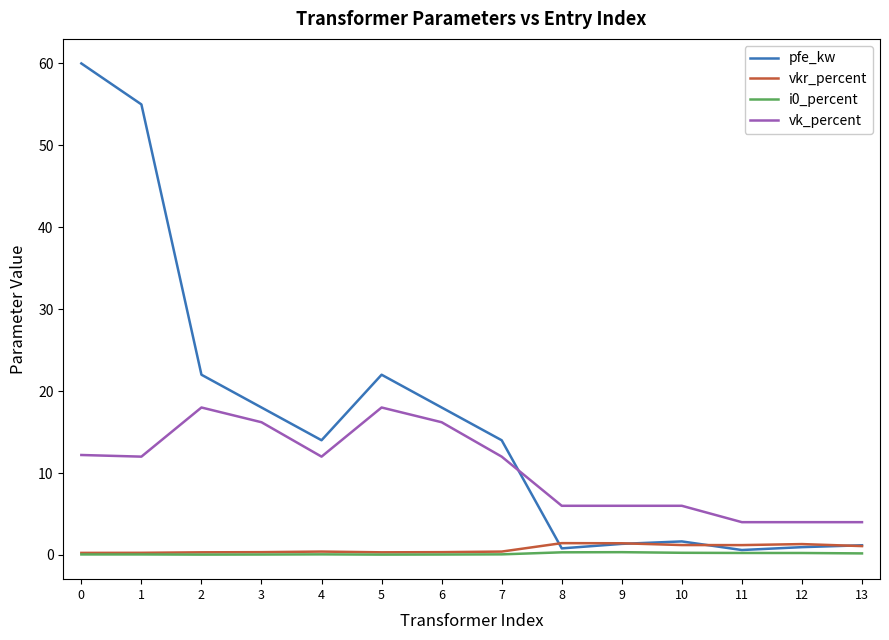

Which series has the largest total across all categories?

pfe_kw